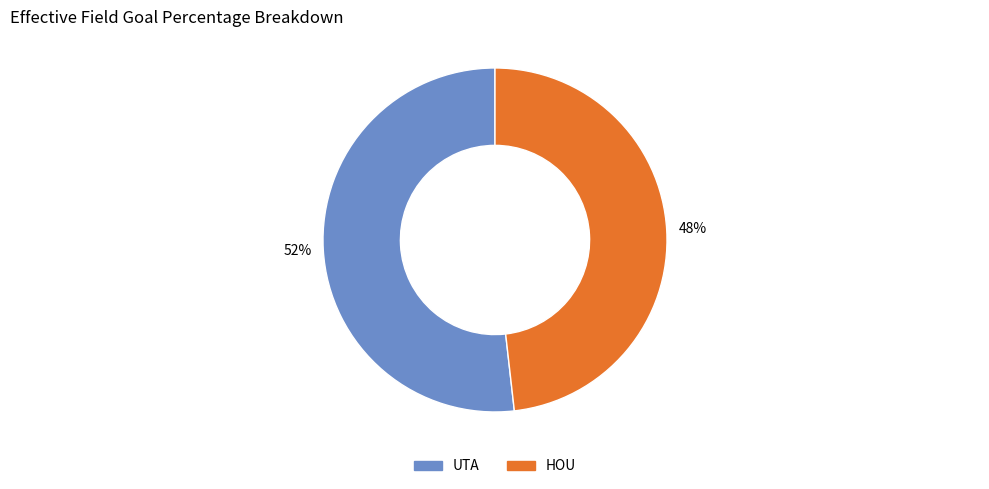

Rank the categories by value from lowest to highest.

HOU, UTA